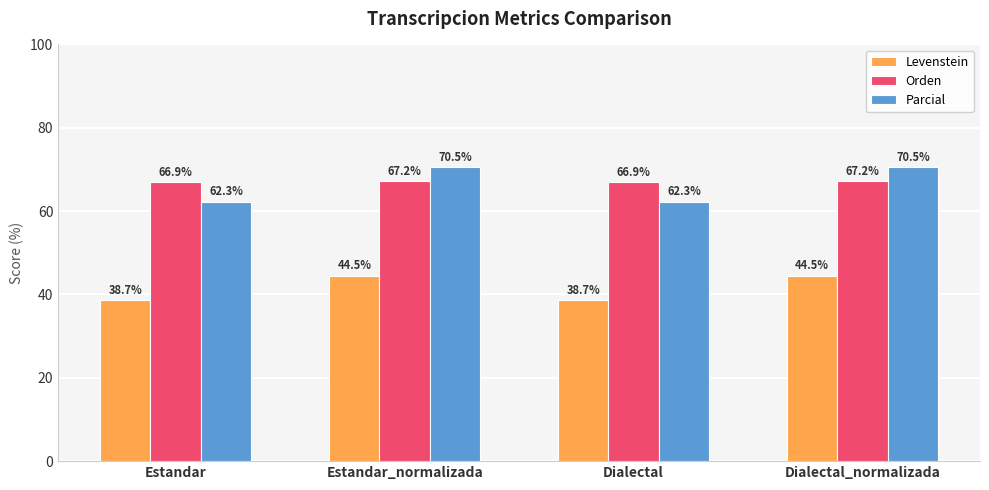

How many groups of bars are there?

4